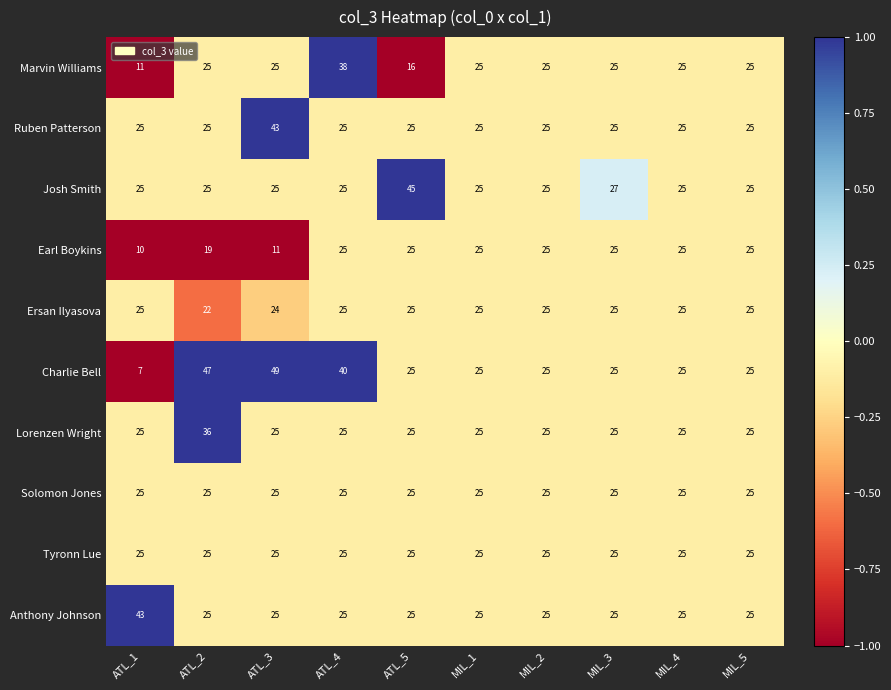

What is the total value across all series at ATL_3?

277